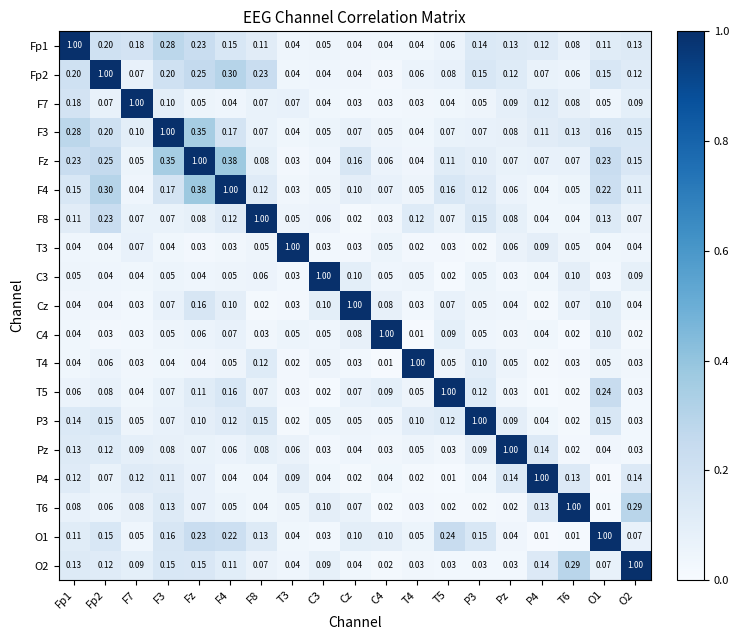

At which label does Cz reach its peak?

Cz